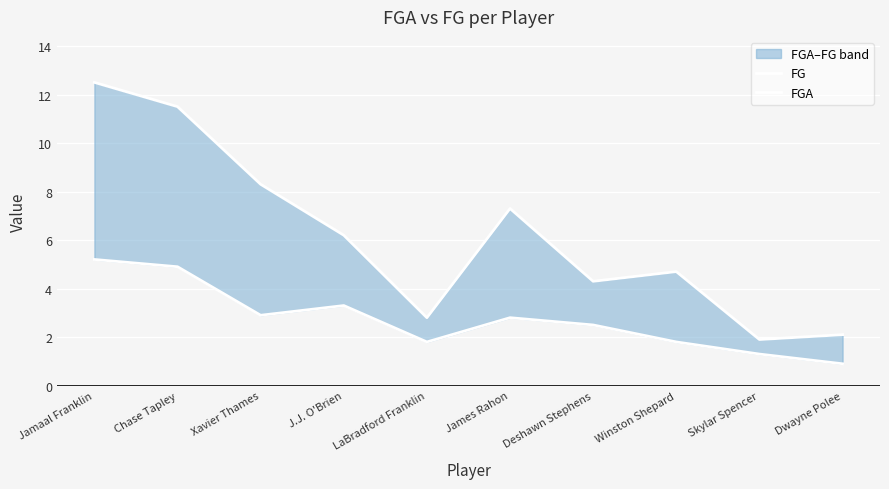

Reading right to left, list all the values displayed in this chart.

FG: 0.9	1.3	1.8	2.5	2.8	1.8	3.3	2.9	4.9	5.2
FGA: 2.1	1.9	4.7	4.3	7.3	2.8	6.2	8.3	11.5	12.5